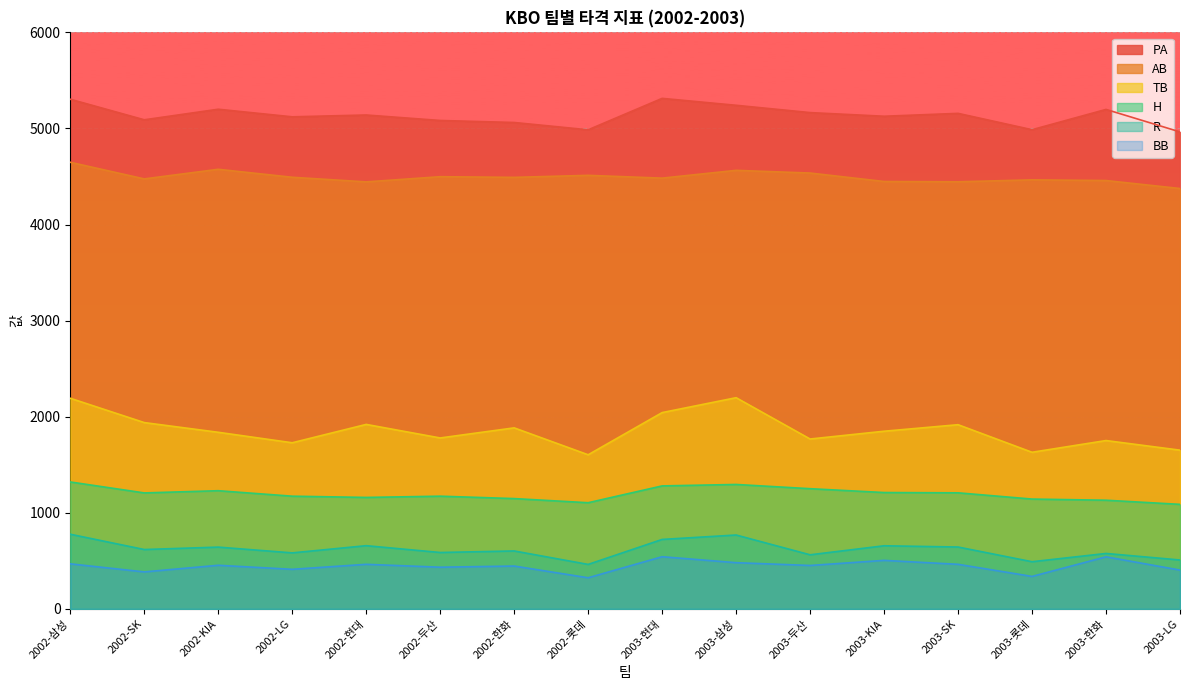

How many interior local valleys does the H series have?

3